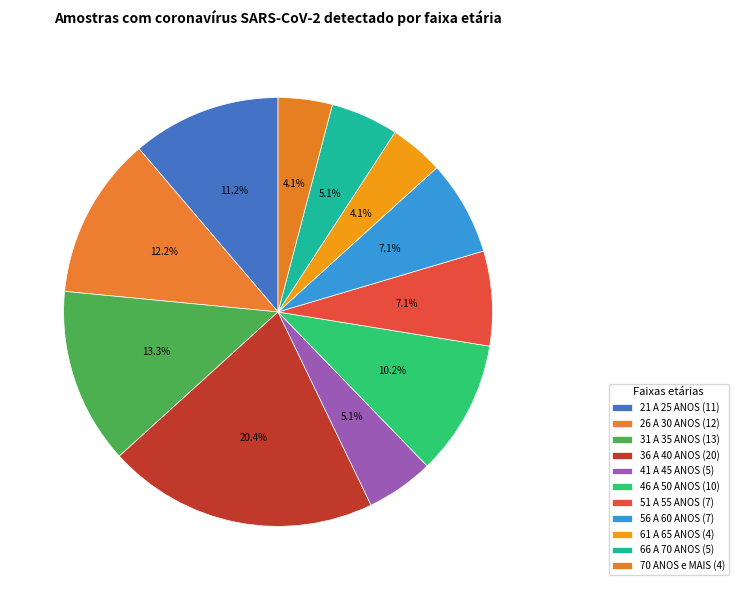

To the nearest percent, what is the difference between the 36 A 40 ANOS and 56 A 60 ANOS slice percentages?

13%